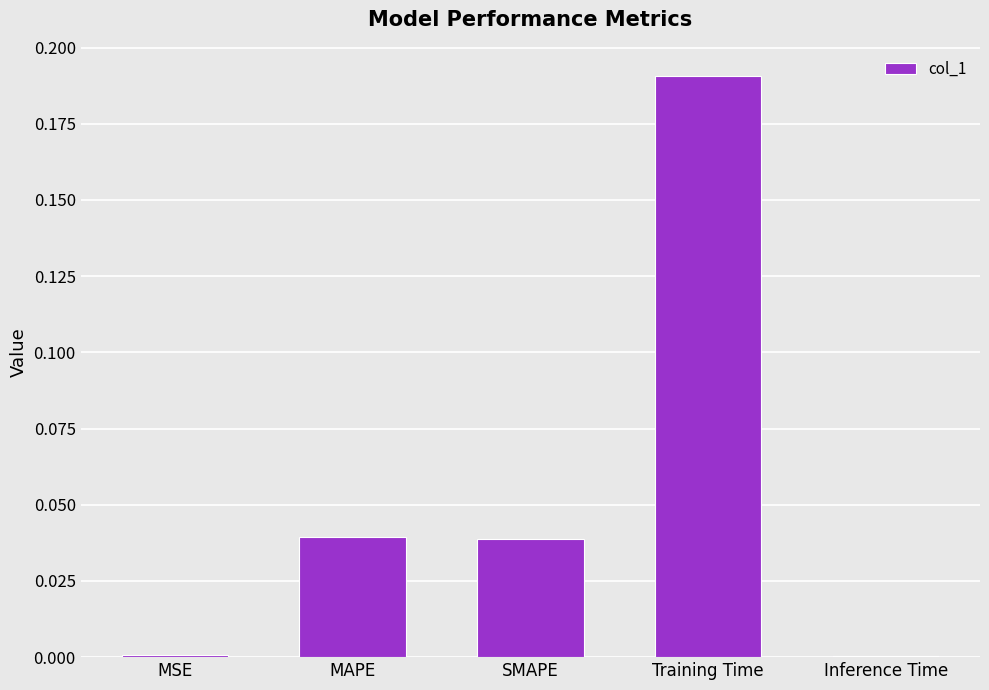

Count the number of data series in this chart.

1